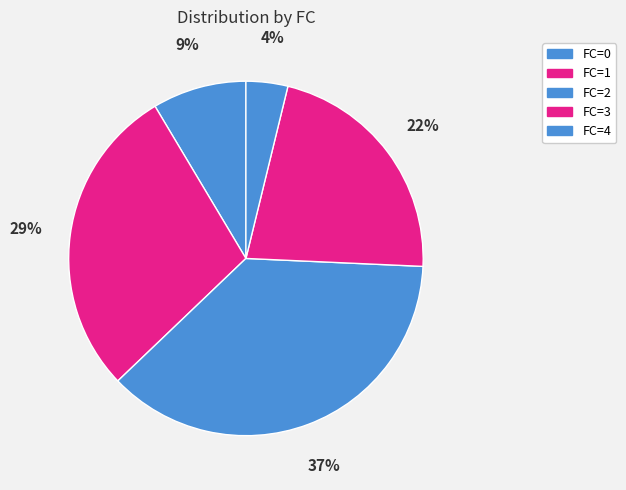

Rank the categories by value from highest to lowest.

FC=2, FC=1, FC=3, FC=0, FC=4